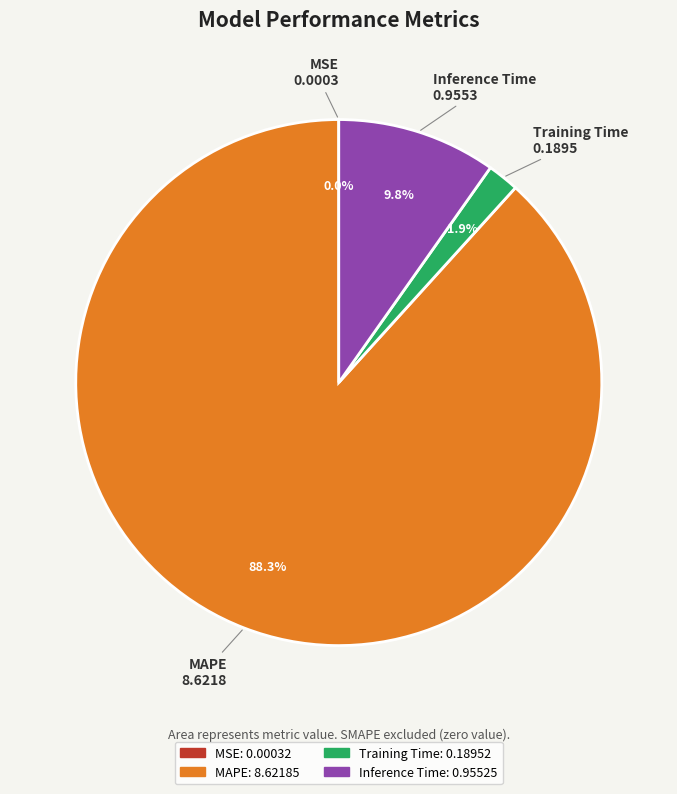

Is there any slice that represents more than half of the pie?

Yes